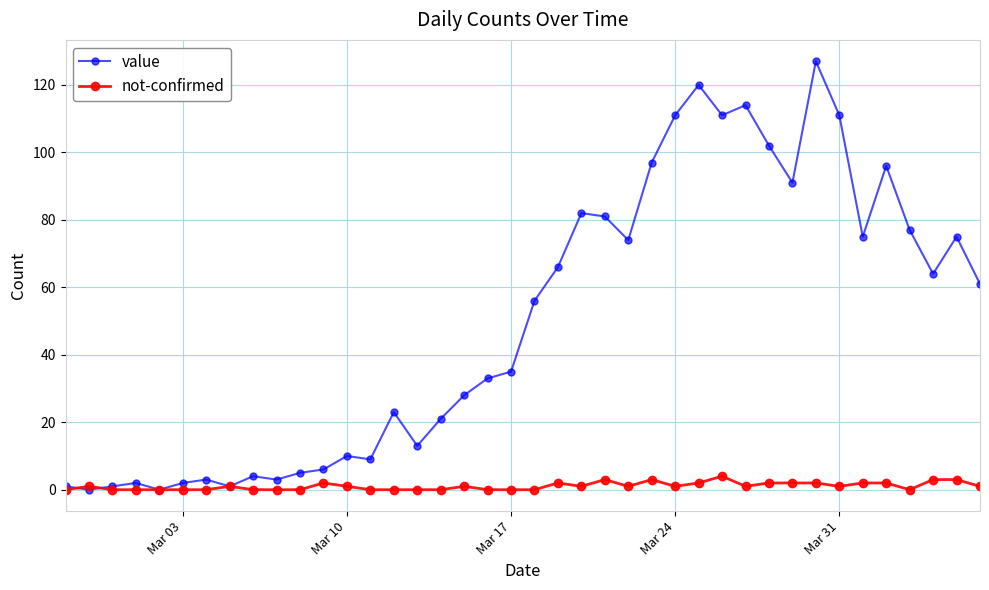

Which series has the largest total across all categories?

value